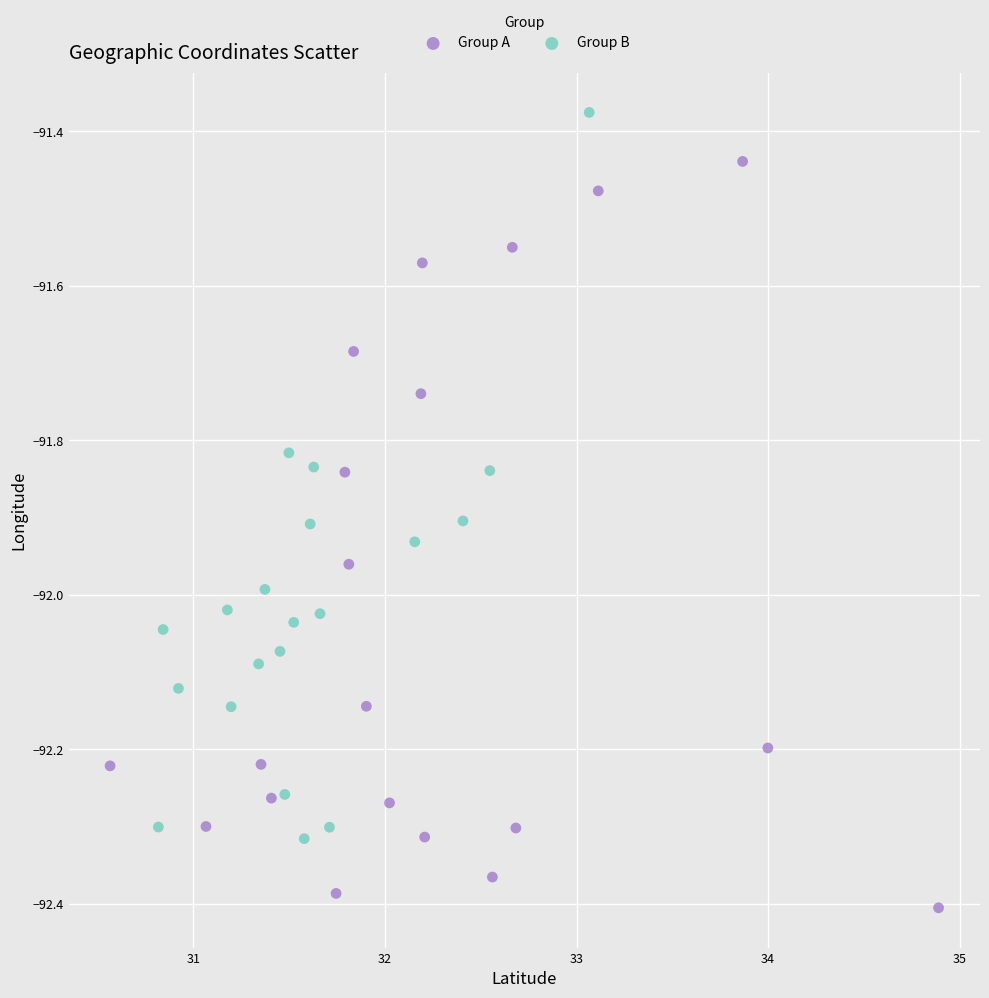

What are all the series names shown in the legend?

Group A, Group B